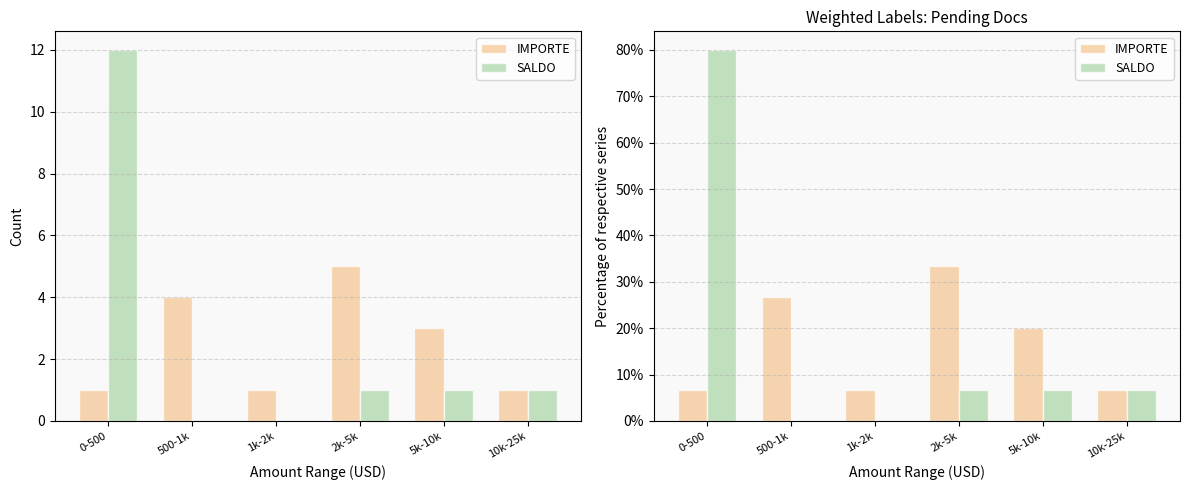

Which category has the lowest value in the IMPORTE series?

0-500